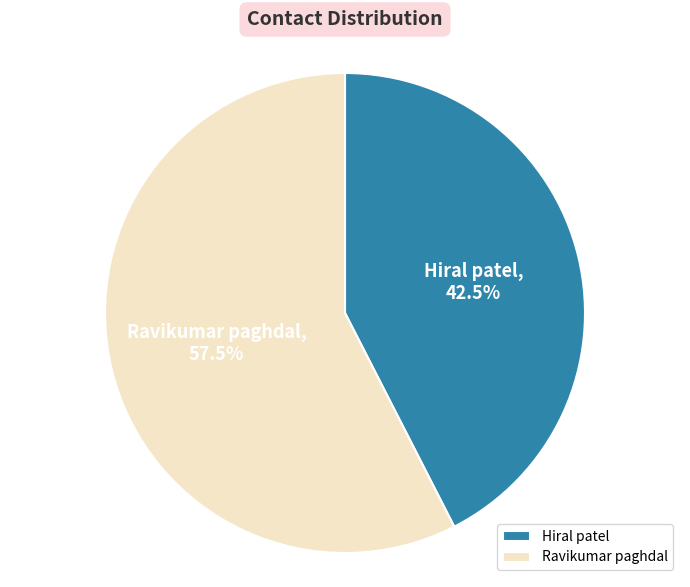

Which slice is the smallest?

Hiral patel